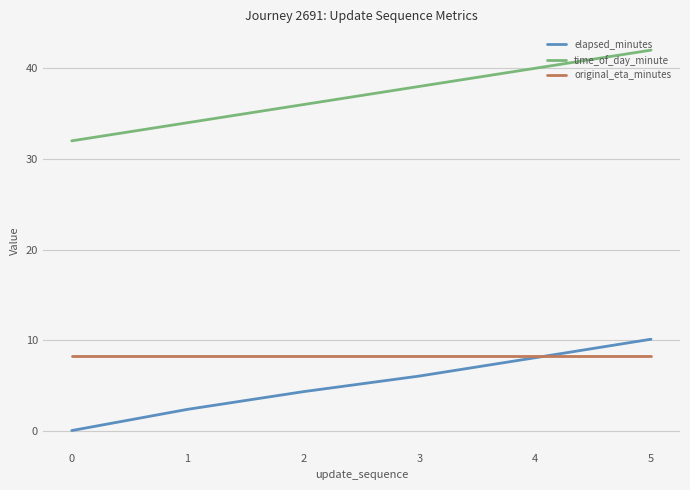

What is the highest value of the time_of_day_minute series?

42.0